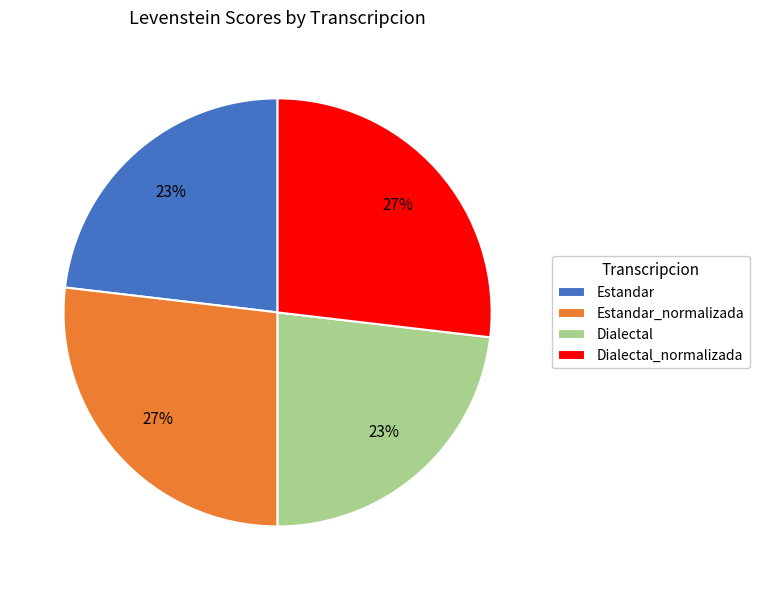

How many segments does this pie chart have?

4